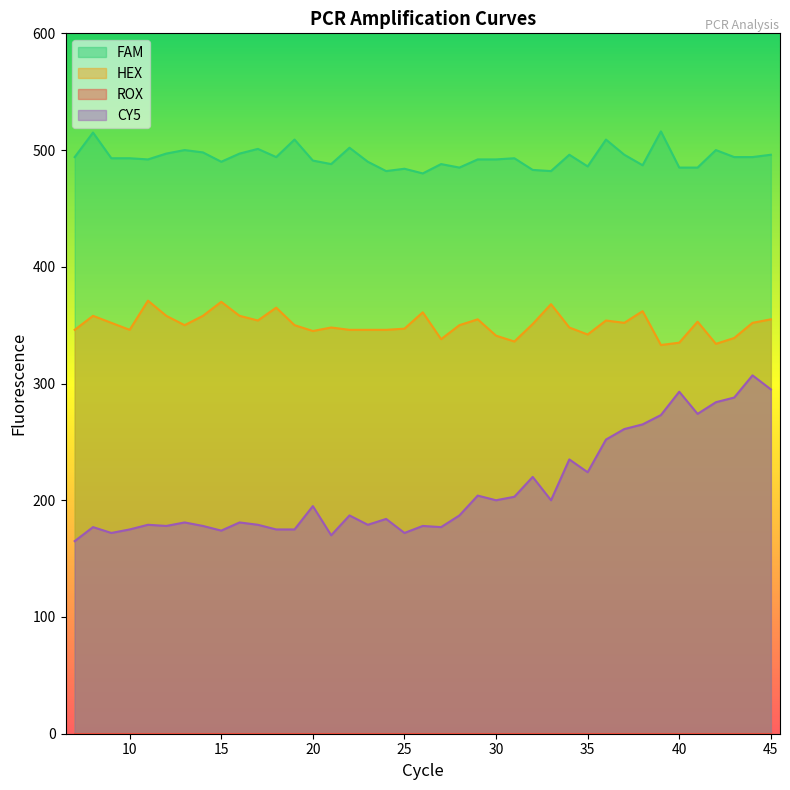

The value of CY5 at 17 is 251. True or false?

False